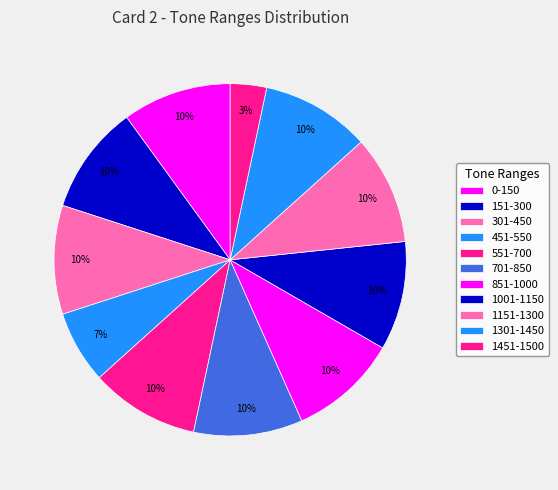

How many segments does this pie chart have?

11